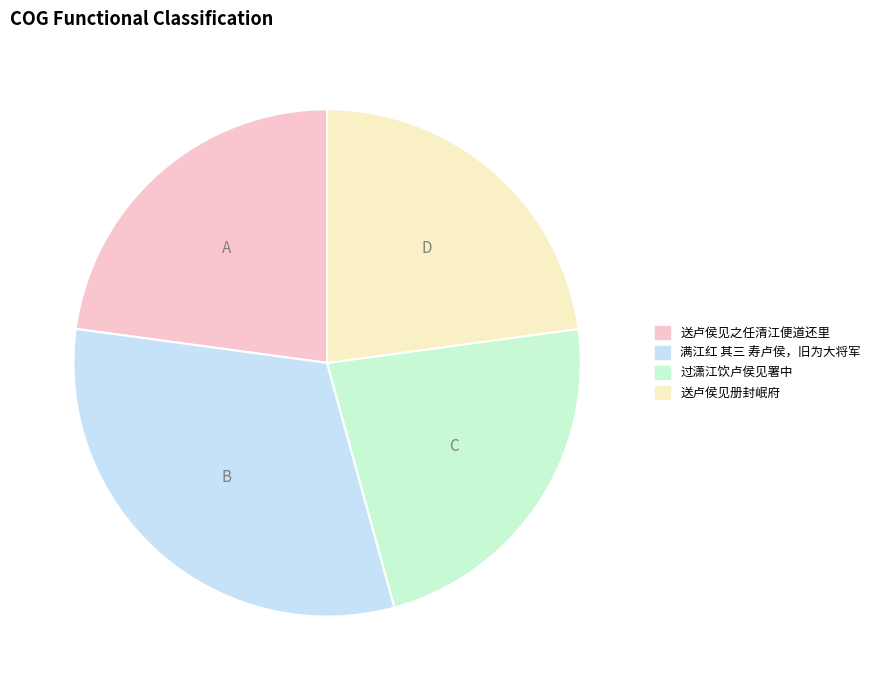

Combined, do 送卢侯见之任清江便道还里 and 送卢侯见册封岷府 account for over 50%?

No